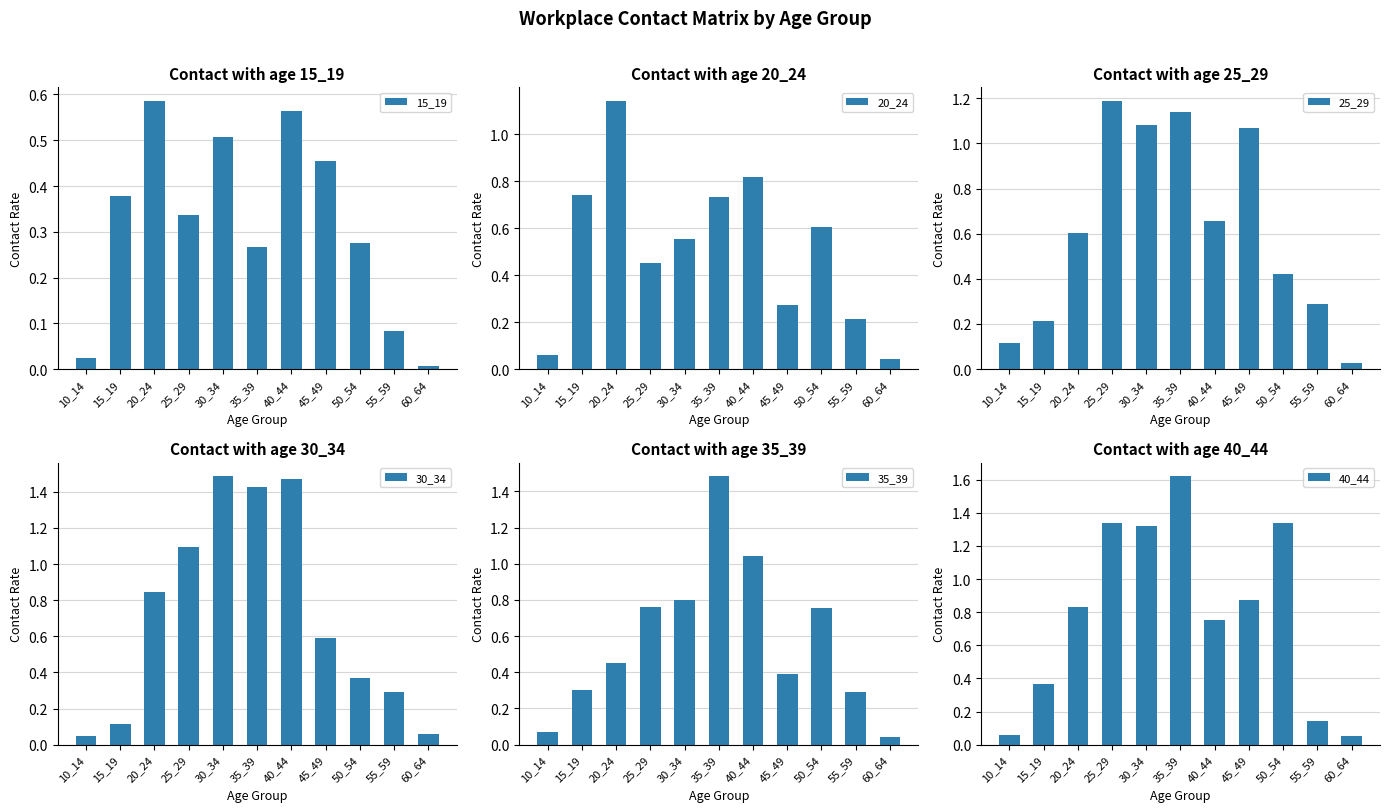

At 40_44, list the series in order from smallest to largest.

15_19, 25_29, 40_44, 20_24, 35_39, 30_34